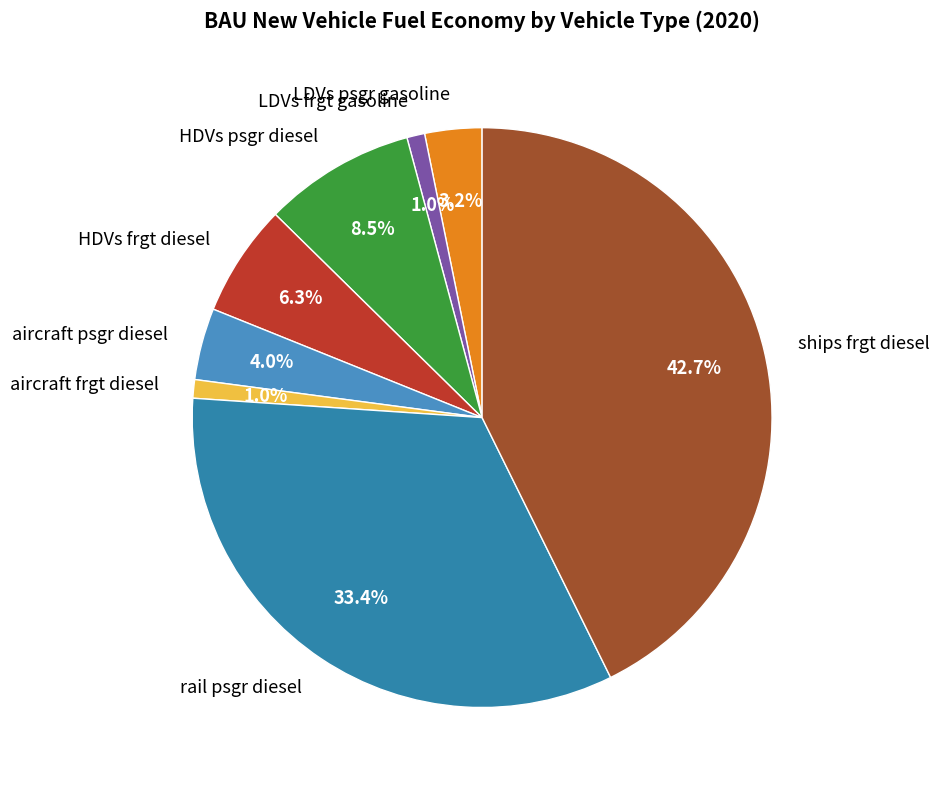

True or false: HDVs psgr diesel accounts for 1% of the total.

False